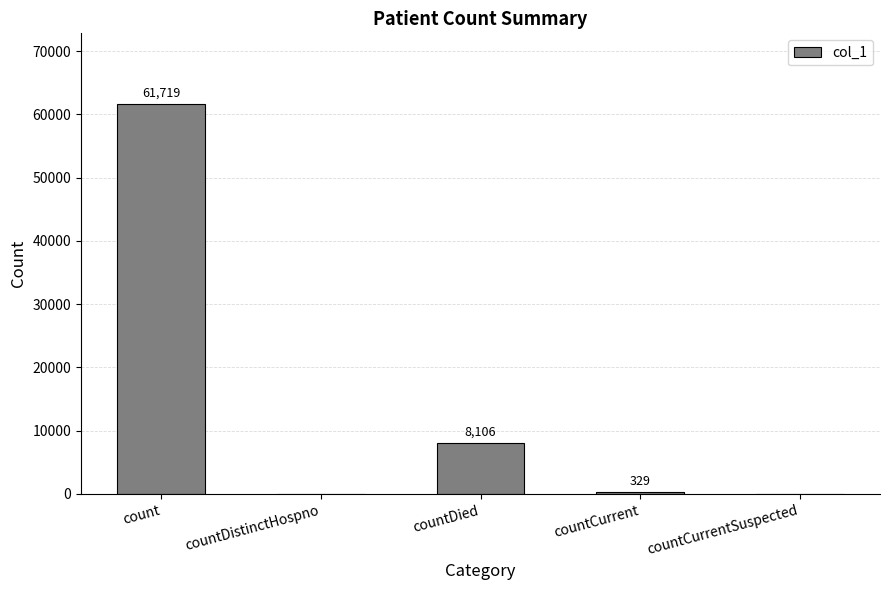

The value at countCurrent is 329. True or false?

True